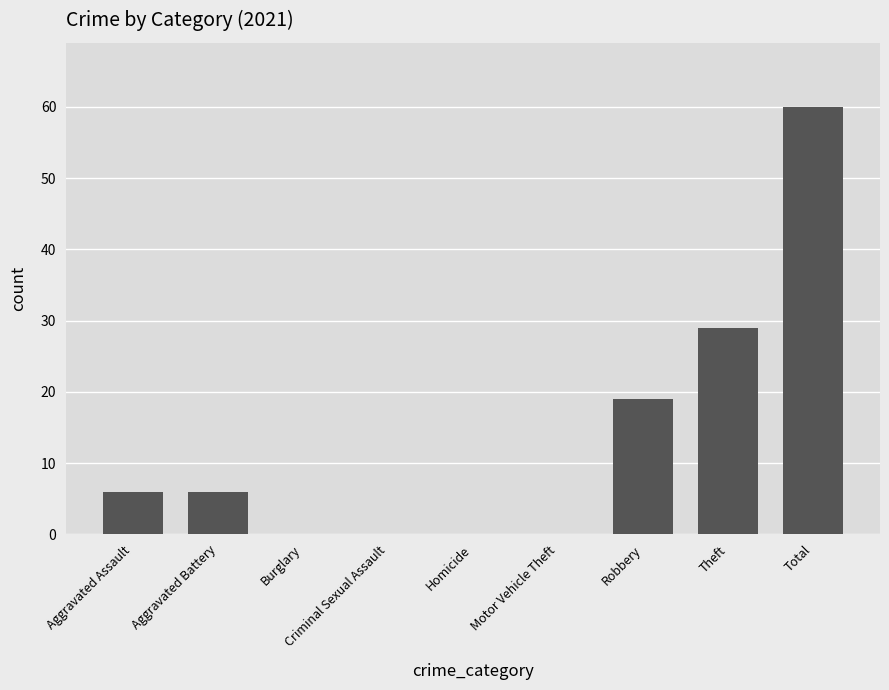

True or false: the data shows 40 at Theft.

False